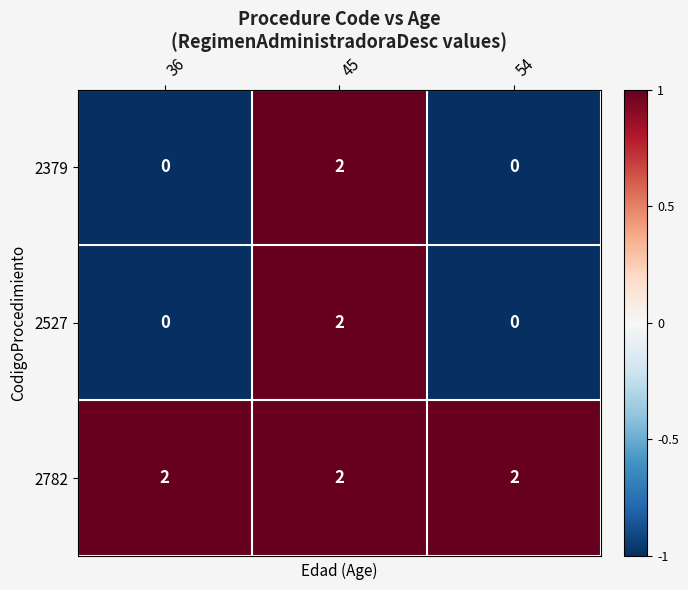

Which category has the highest value in the 2527 series?

45